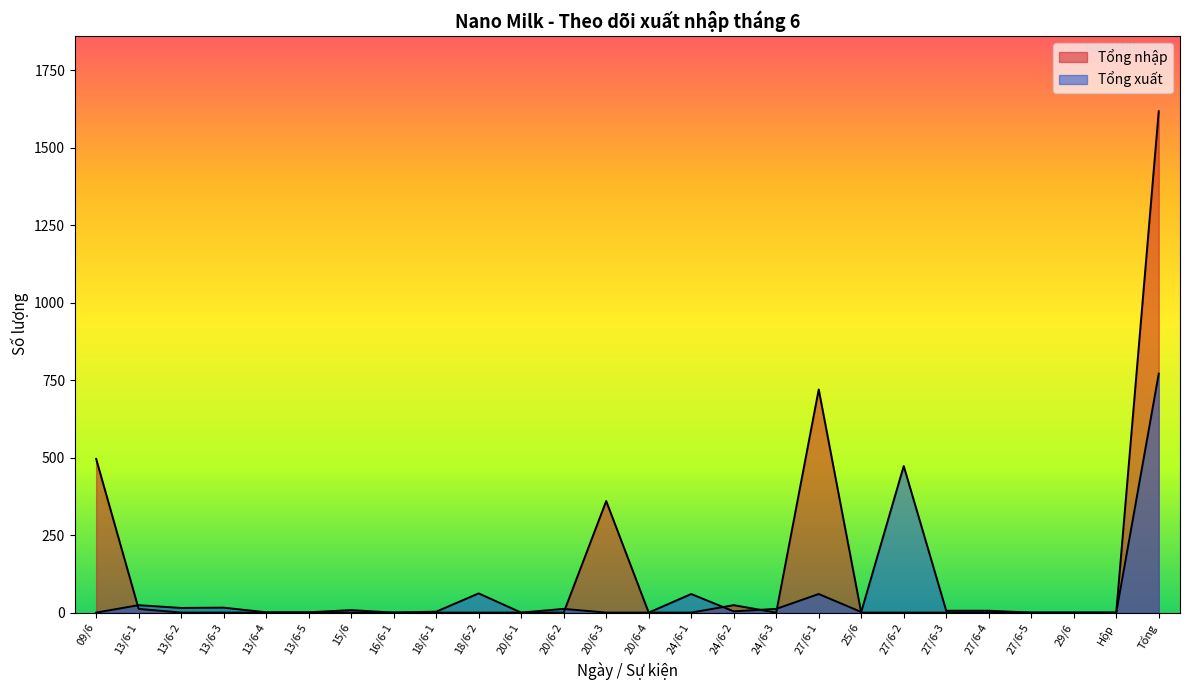

At how many categories does at least one series exceed 1523?

1